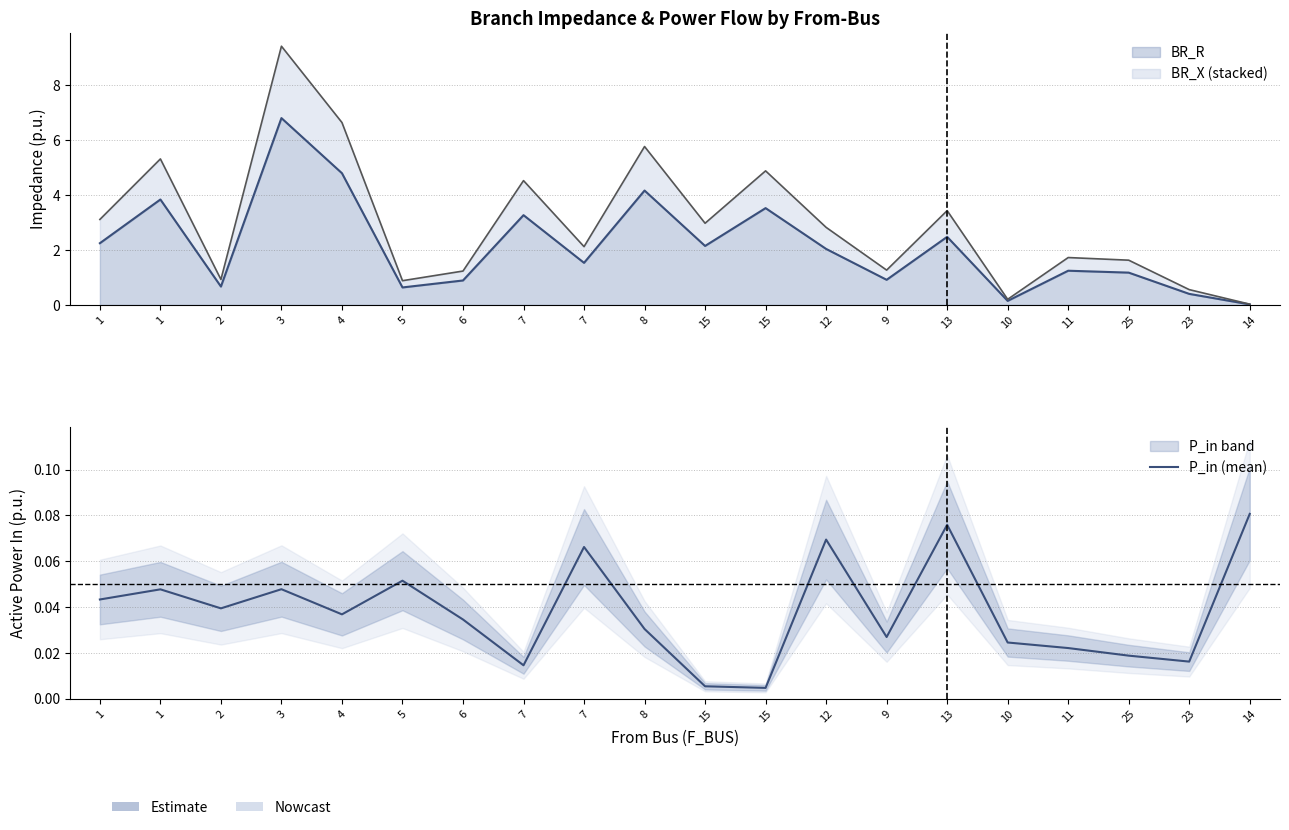

Is it true that the value at 9 is 0.0?

False